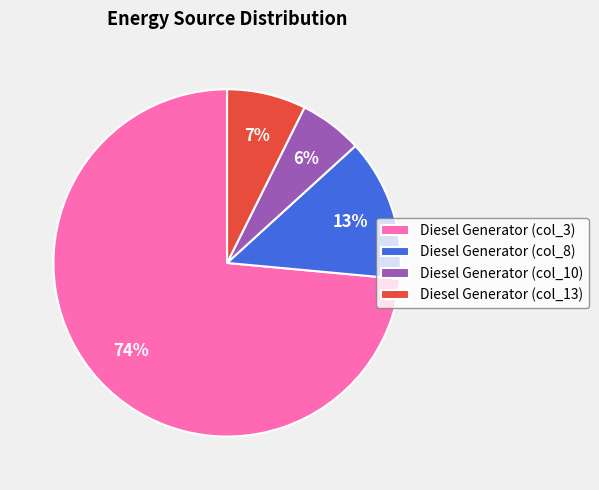

Rank the categories by value from lowest to highest.

Diesel Generator (col_10), Diesel Generator (col_13), Diesel Generator (col_8), Diesel Generator (col_3)